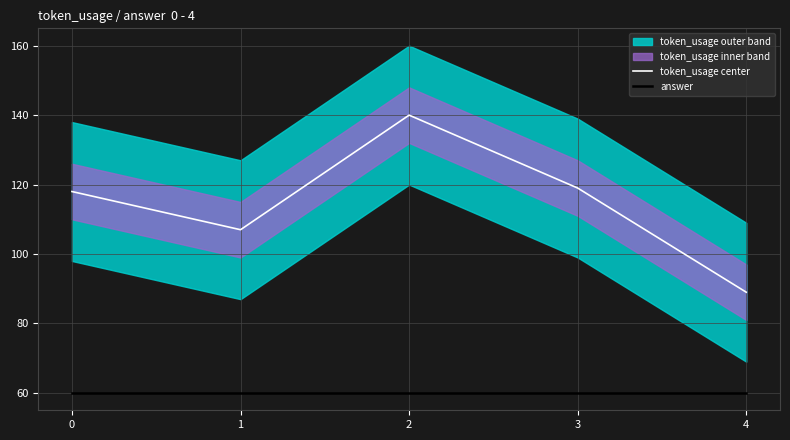

Is the value of answer at 4 greater than the value of token_usage center at 3?

No